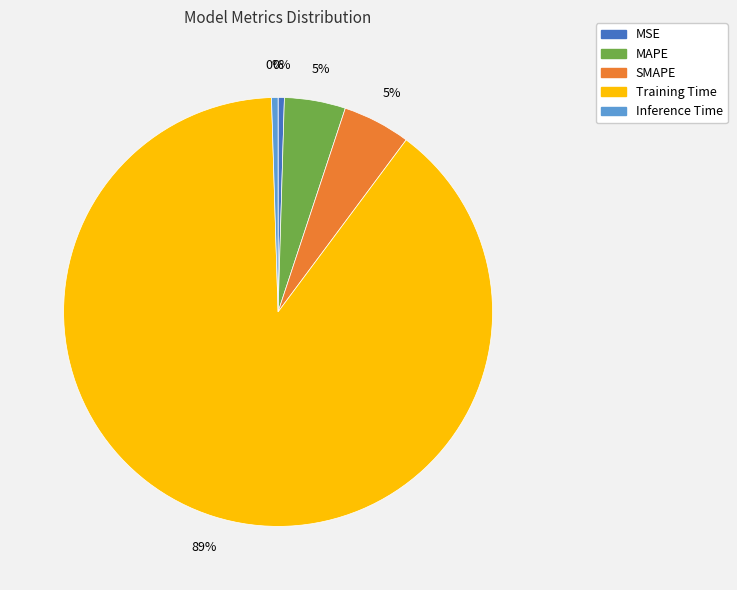

True or false: MAPE accounts for 5% of the total.

True